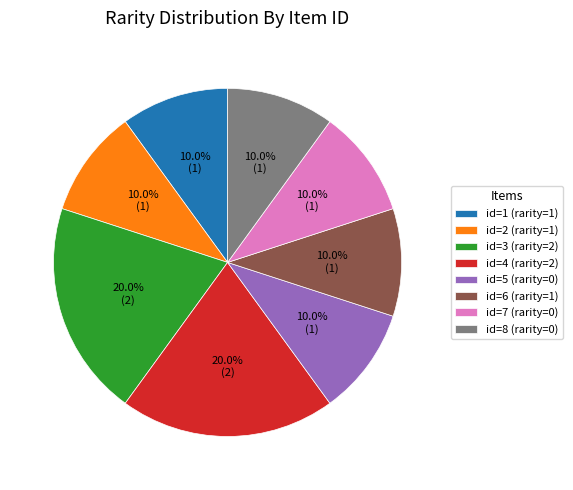

Does any single category account for the majority?

No